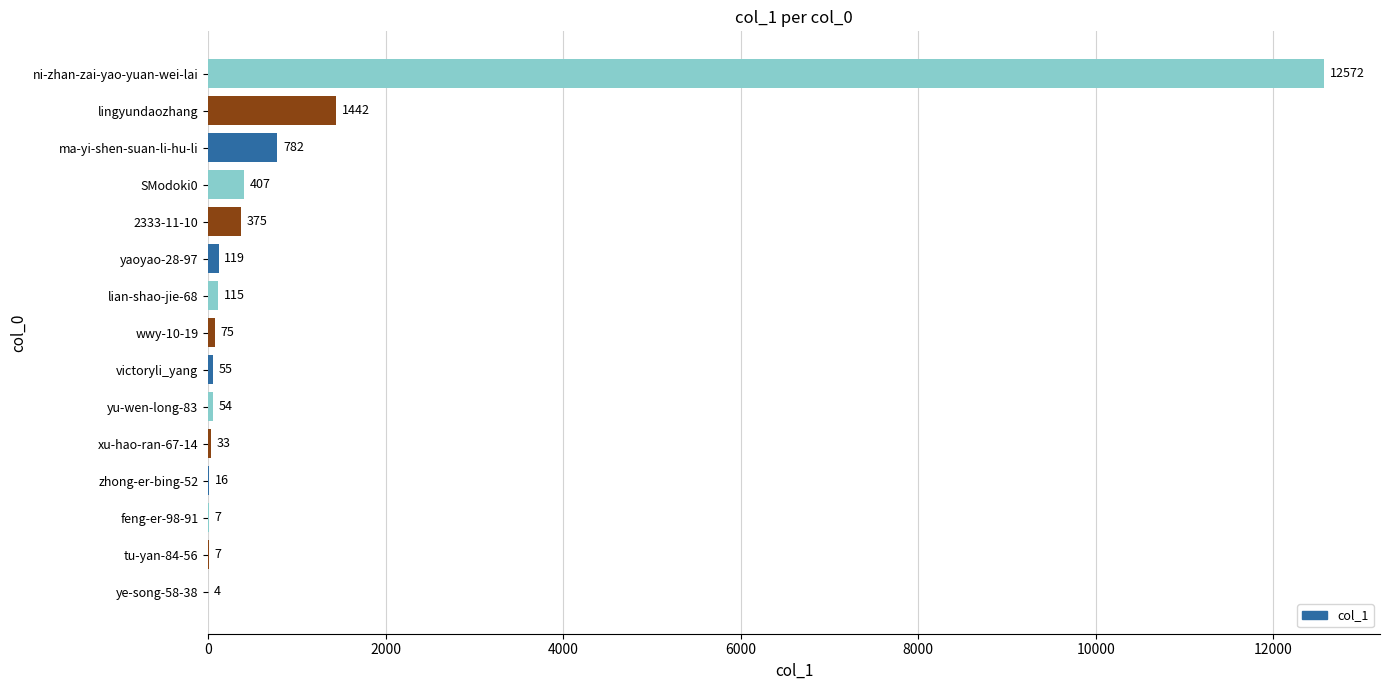

What is the maximum value shown in the chart?

12572